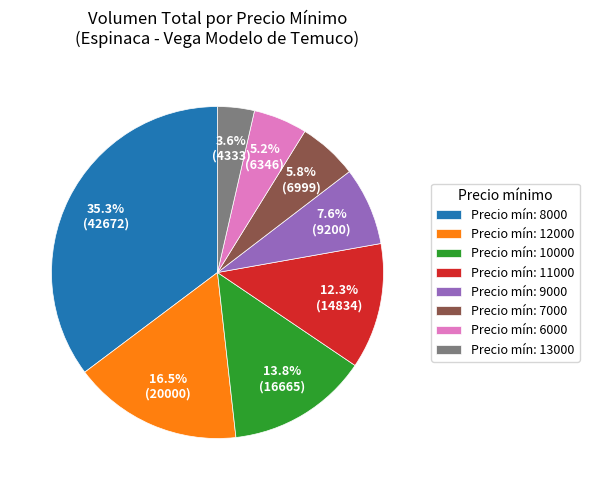

Between Precio mín: 7000 and Precio mín: 9000, which is larger?

Precio mín: 9000